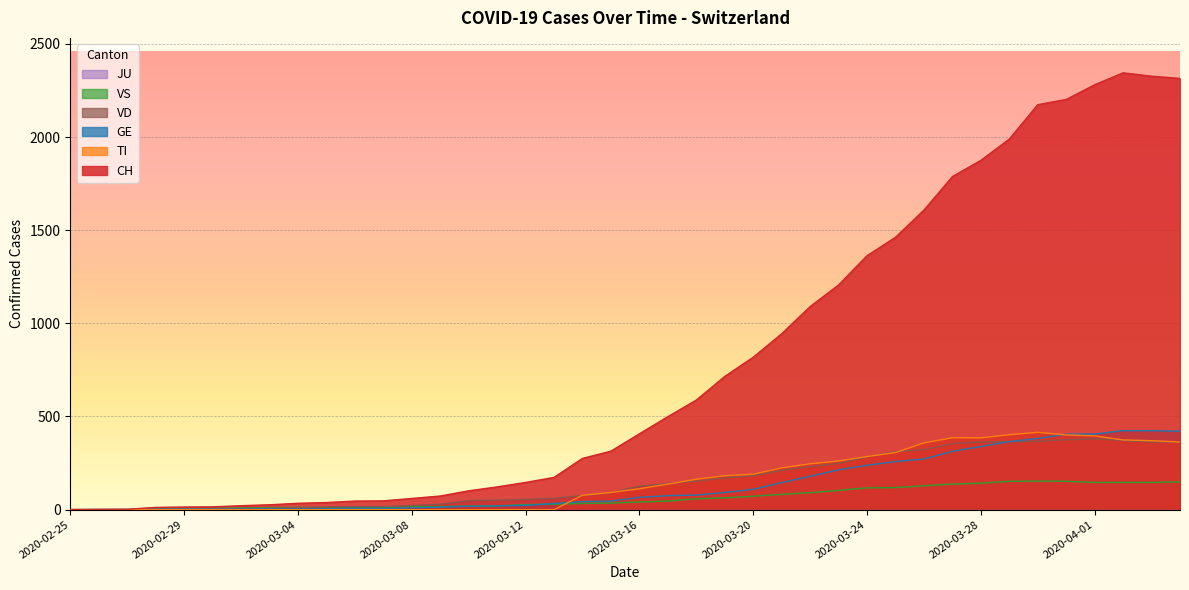

Reading right to left, list all the values displayed in this chart.

CH: 2315	2327	2345	2281	2202	2174	1989	1875	1788	1608	1462	1363	1206	1090	944	818	715	588	499	407	314	275	173	146	122	101	73	60	47	46	38	34	26	21	15	14	12	2	1	0
GE: 421	424	424	406	405	382	365	339	313	272	258	238	214	179	145	109	92	78	75	66	46	43	33	23	20	18	13	9	7	7	5	4	4	3	3	3	2	1	1	0
TI: 363	370	374	396	401	415	402	385	386	358	306	285	261	246	224	190	182	163	137	112	92	77	0	0	0	0	0	0	0	0	0	0	0	0	0	0	0	0	0	0
VS: 149	146	146	146	152	153	152	142	137	128	118	117	103	91	82	72	63	58	46	41	35	33	29	27	20	19	16	15	11	11	10	12	11	9	6	5	5	0	0	0
VD: 363	363	371	380	375	367	365	363	355	322	311	283	248	231	211	182	170	153	140	126	90	75	61	55	51	48	29	22	16	15	14	11	8	6	4	4	4	0	0	0